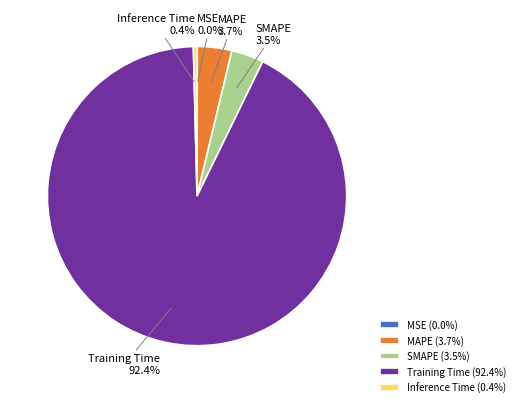

Which has a higher value, MAPE or Training Time?

Training Time